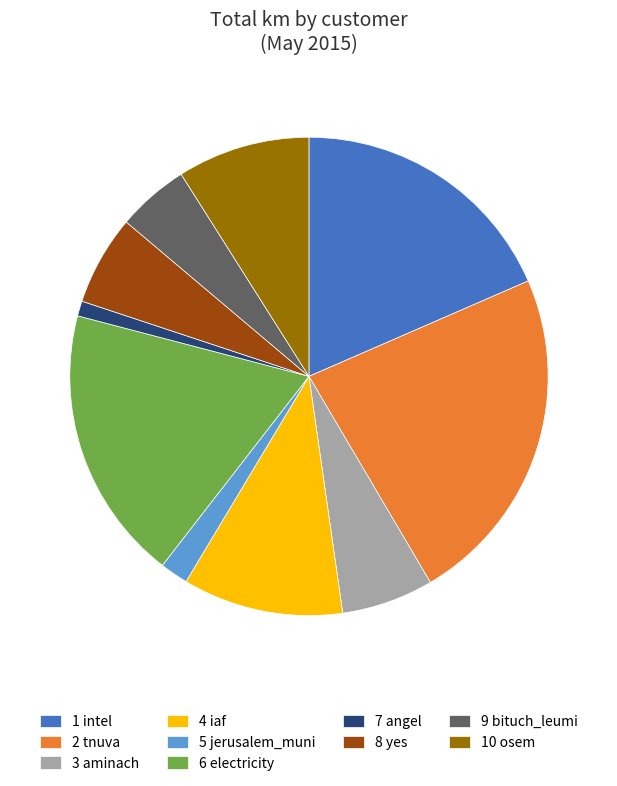

Is the sum of 5 jerusalem_muni and 8 yes greater than half?

No